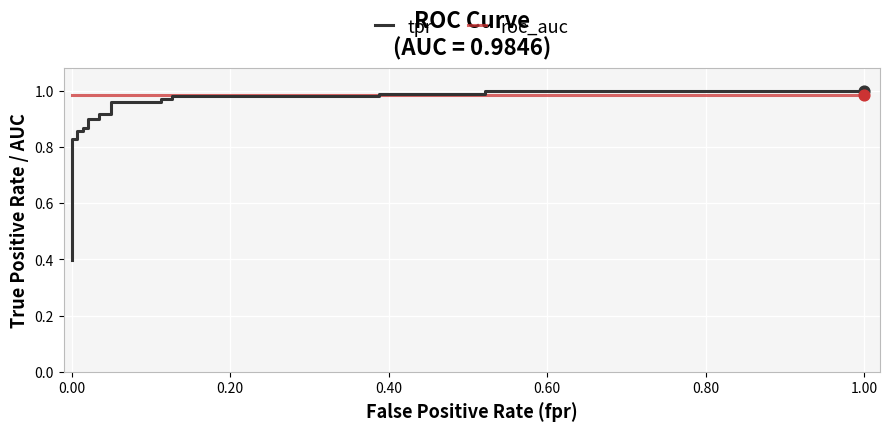

Which series contains the lowest Y value?

tpr